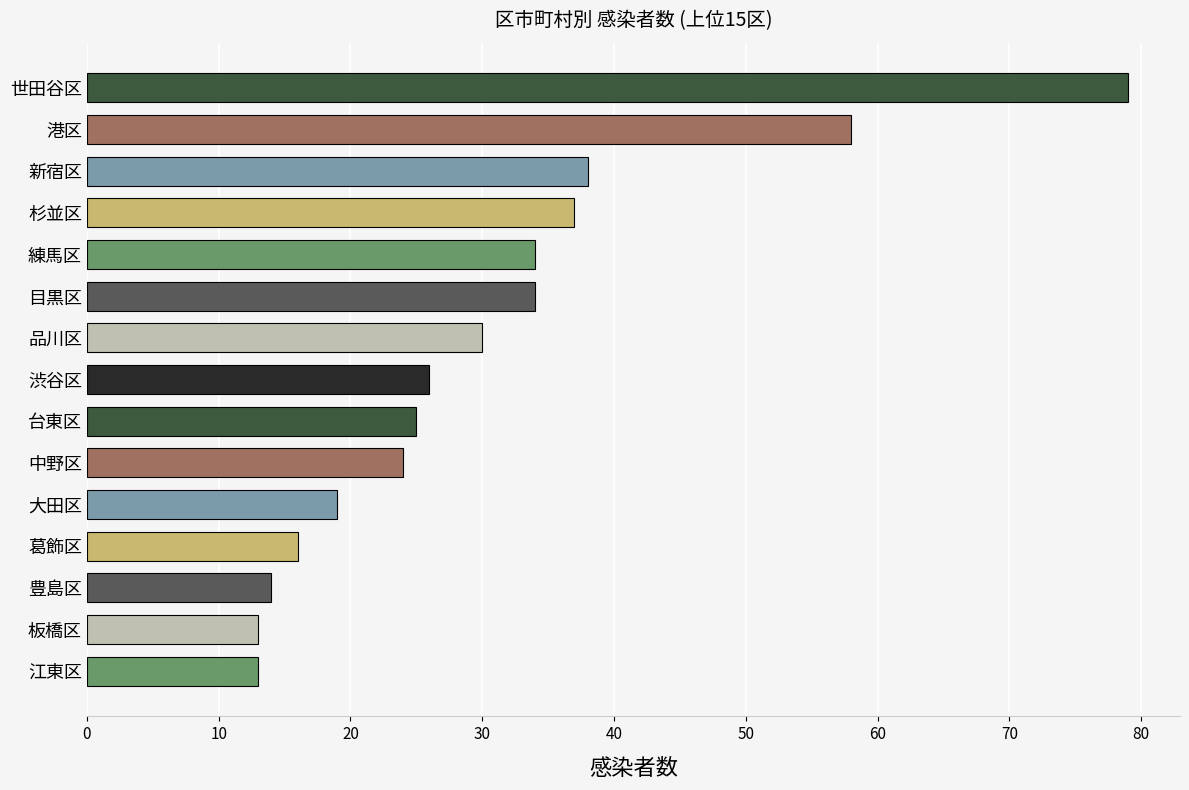

Reading bottom to top, what are all the values shown in this chart?

江東区=13	板橋区=13	豊島区=14	葛飾区=16	大田区=19	中野区=24	台東区=25	渋谷区=26	品川区=30	目黒区=34	練馬区=34	杉並区=37	新宿区=38	港区=58	世田谷区=79